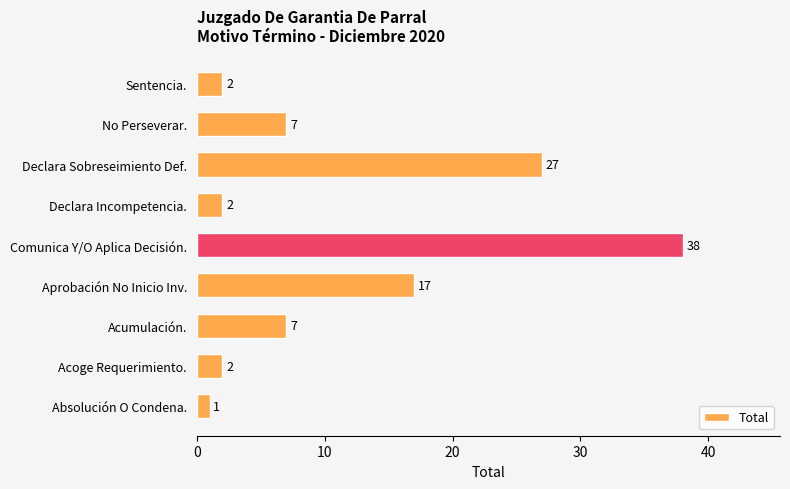

Is it true that the value at Aprobación No Inicio Inv. is 5?

False